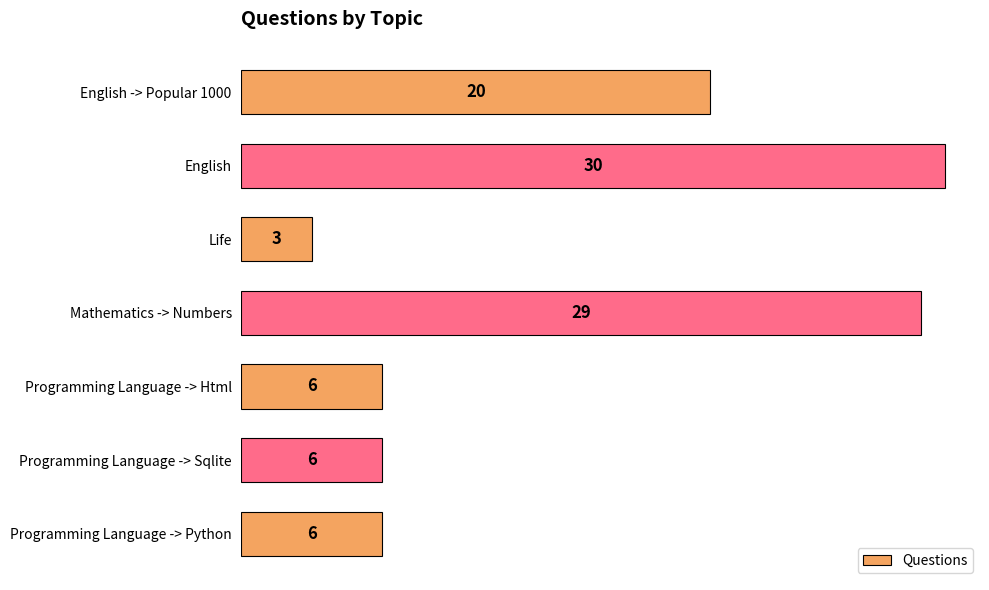

What position from the bottom is Programming Language -> Sqlite?

2